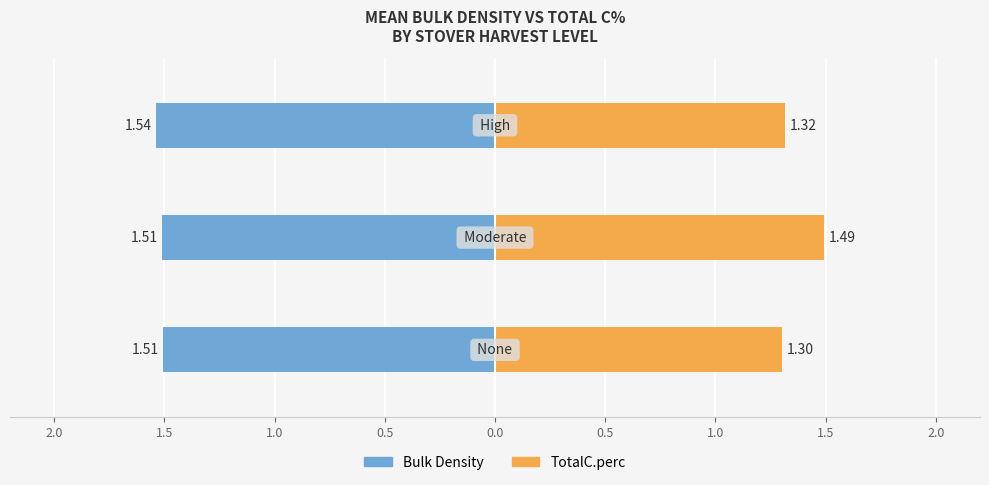

Does the chart contain stacked bars?

No